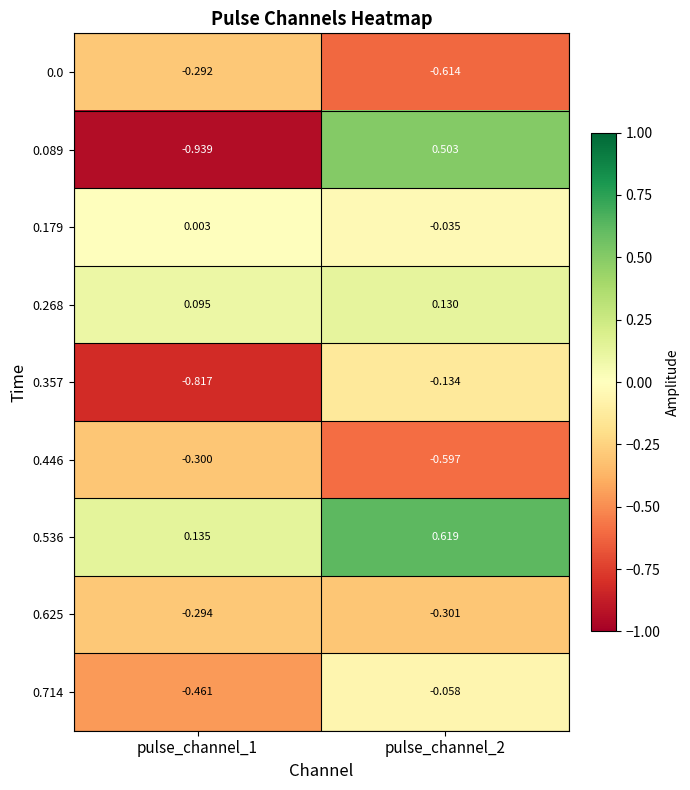

Is the value of 0.0 at pulse_channel_2 greater than the value of 0.268 at pulse_channel_1?

No